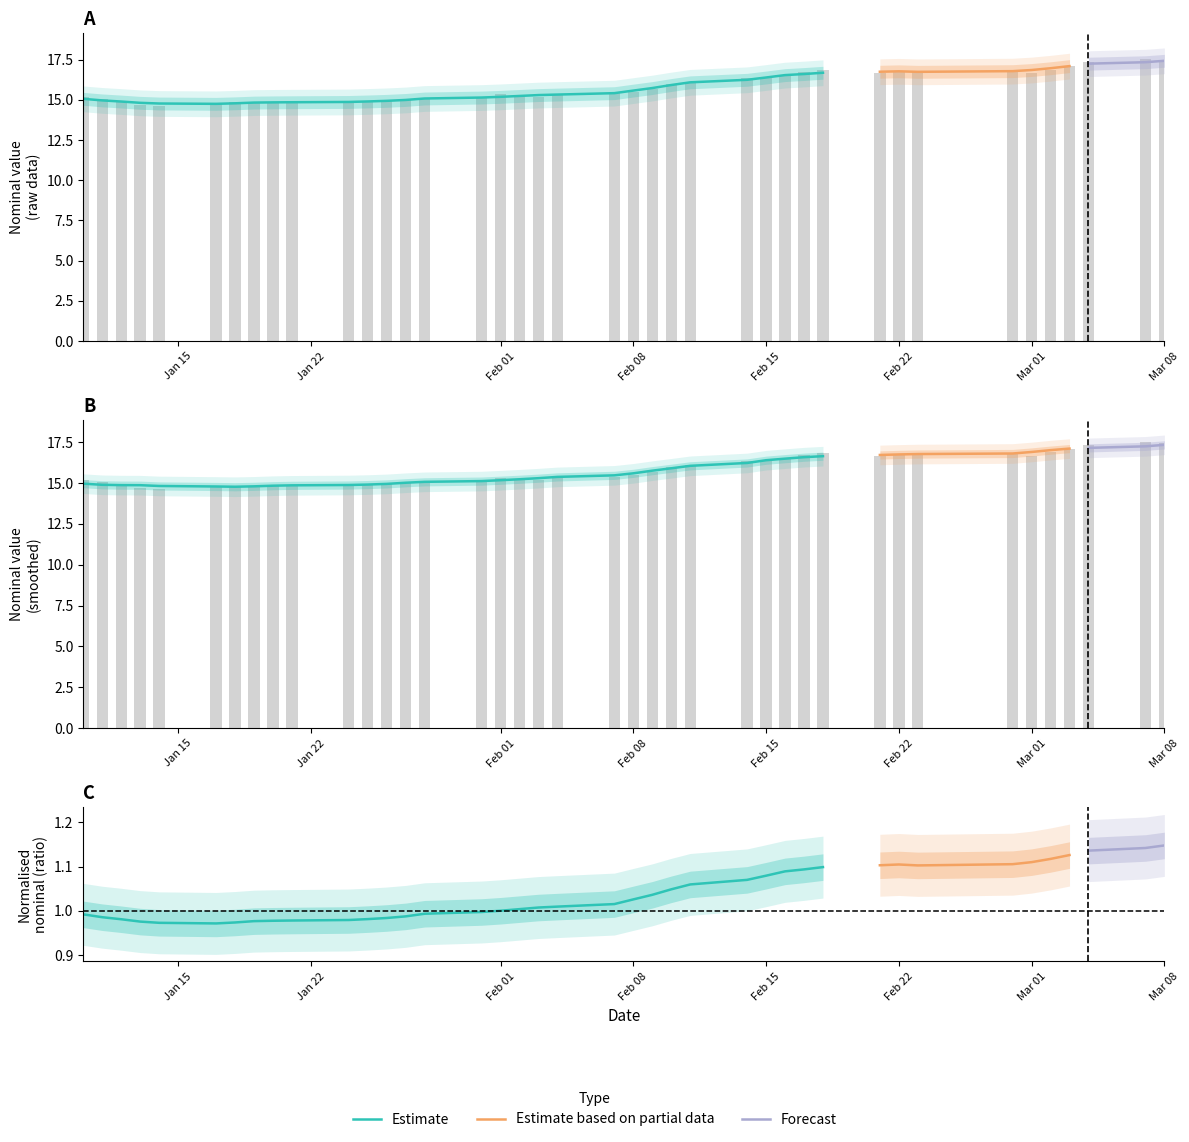

What is the maximum value shown in the chart?

17.5